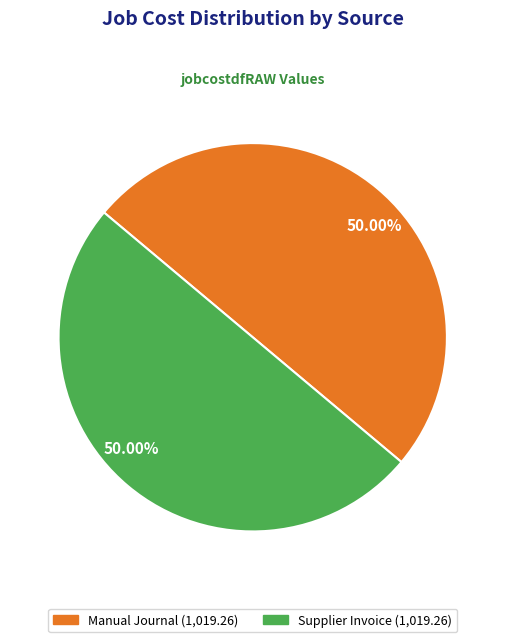

Which slice is the largest?

Supplier Invoice